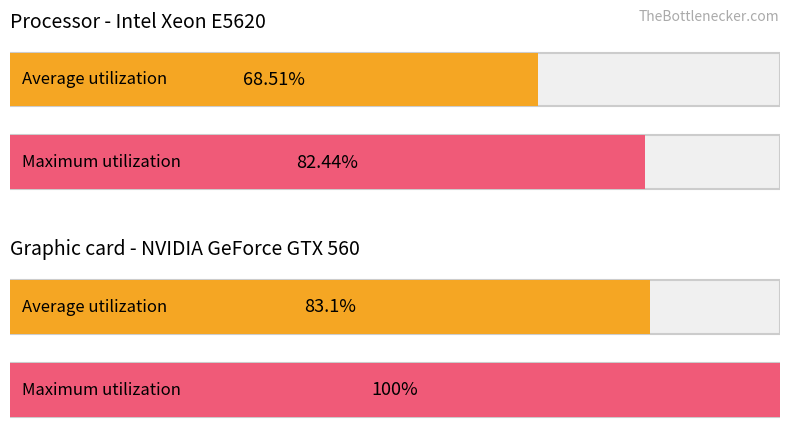

True or false: Graphic card - NVIDIA GeForce GTX 560 has a value of 83.1 at 0.

True